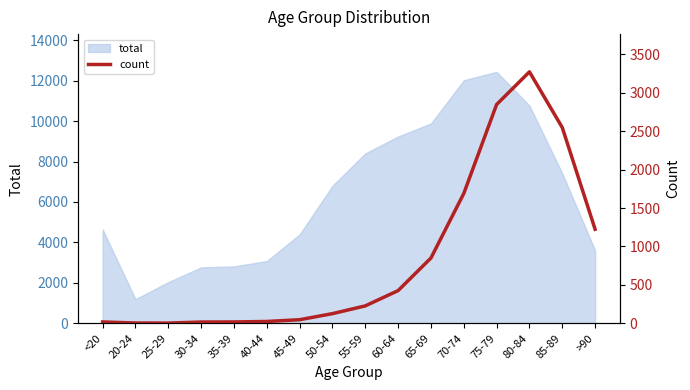

What is the difference between the second highest and second lowest values?

2844